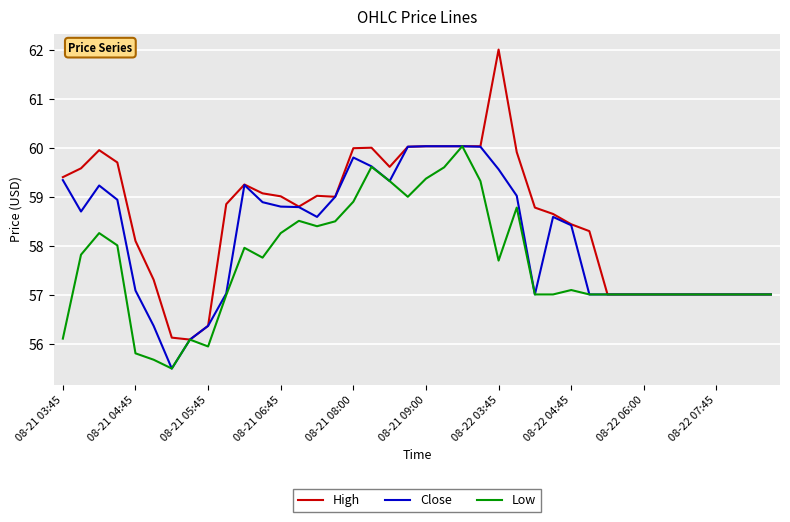

What is the highest value of the Low series?

60.0